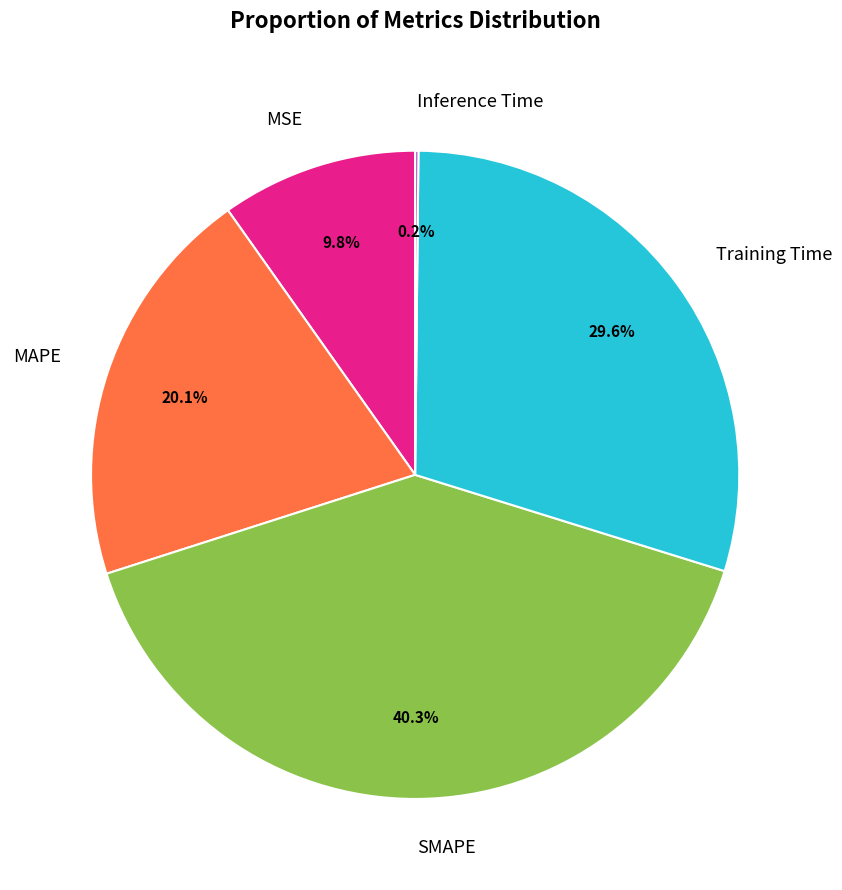

What percentage do MAPE and SMAPE together represent?

60.4%